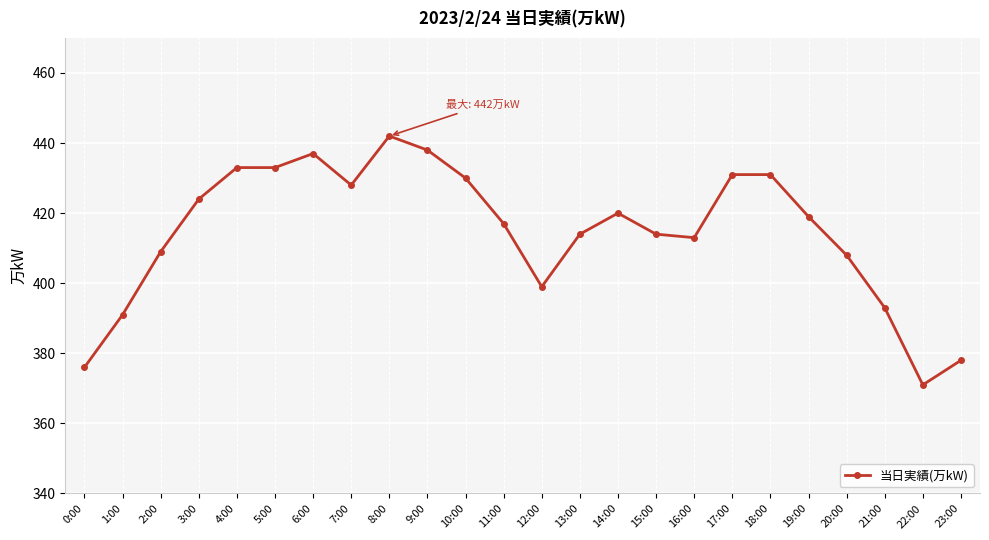

What is the change in value from 9:00 to 22:00?

-67